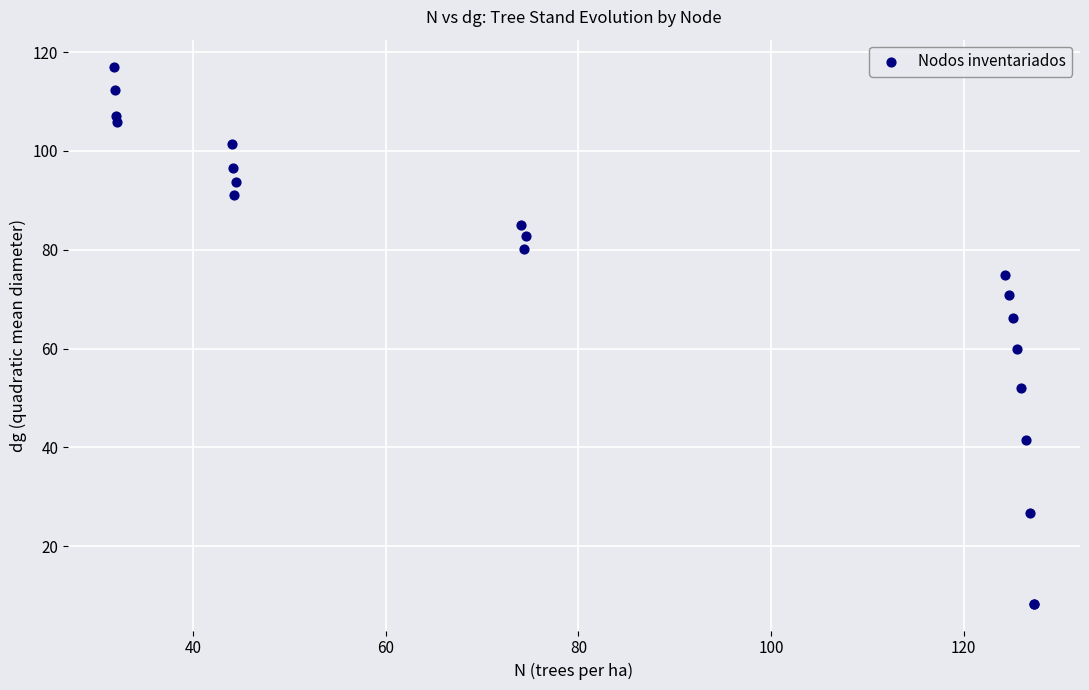

What Y value in the scatter plot is closest to 62?

60.0